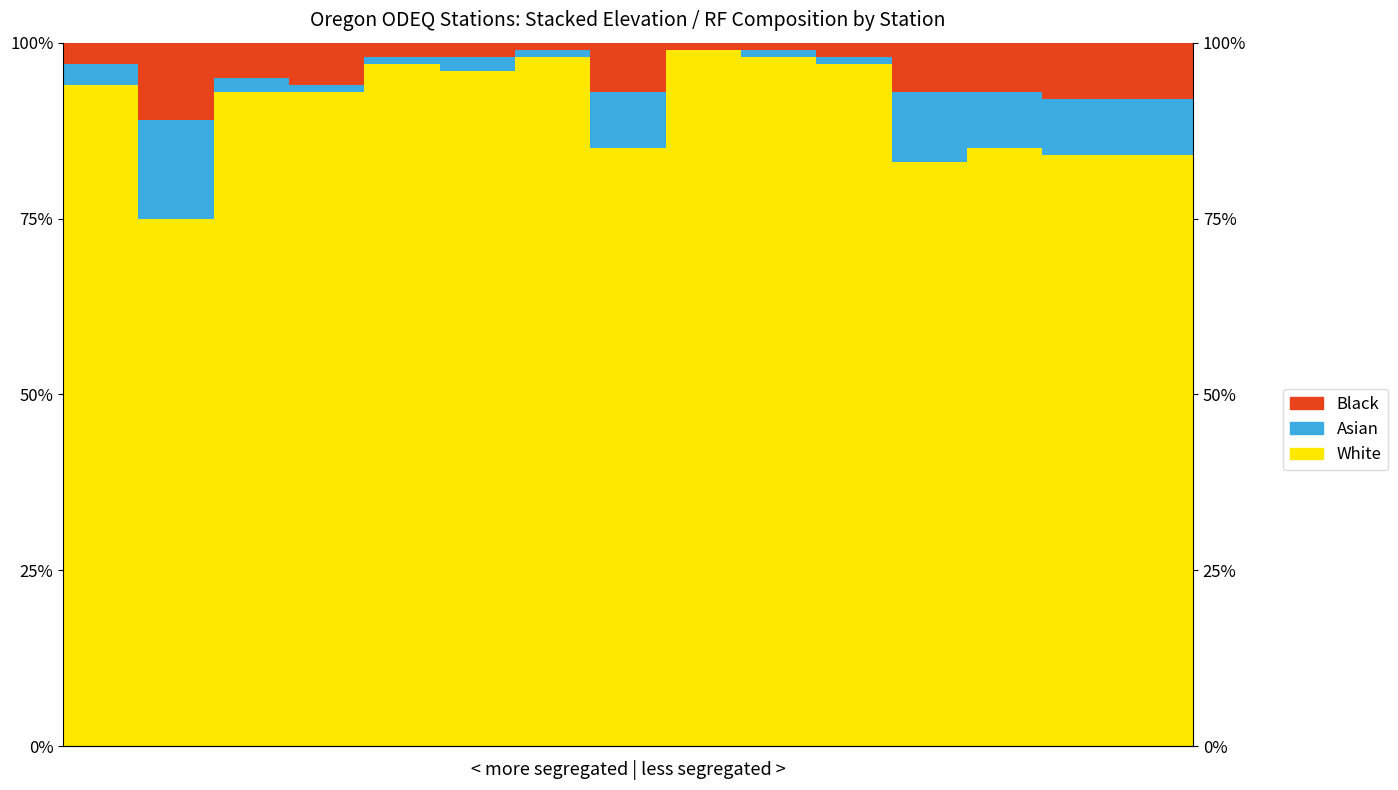

The value of White at 3 is 0.9. True or false?

True